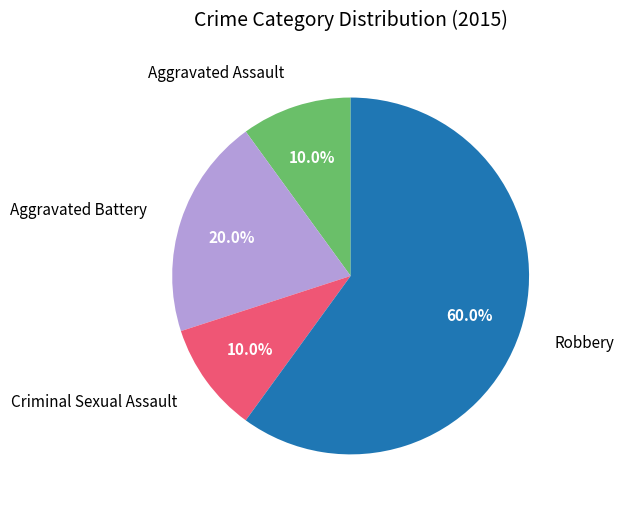

To the nearest percent, what portion does Robbery represent?

60%